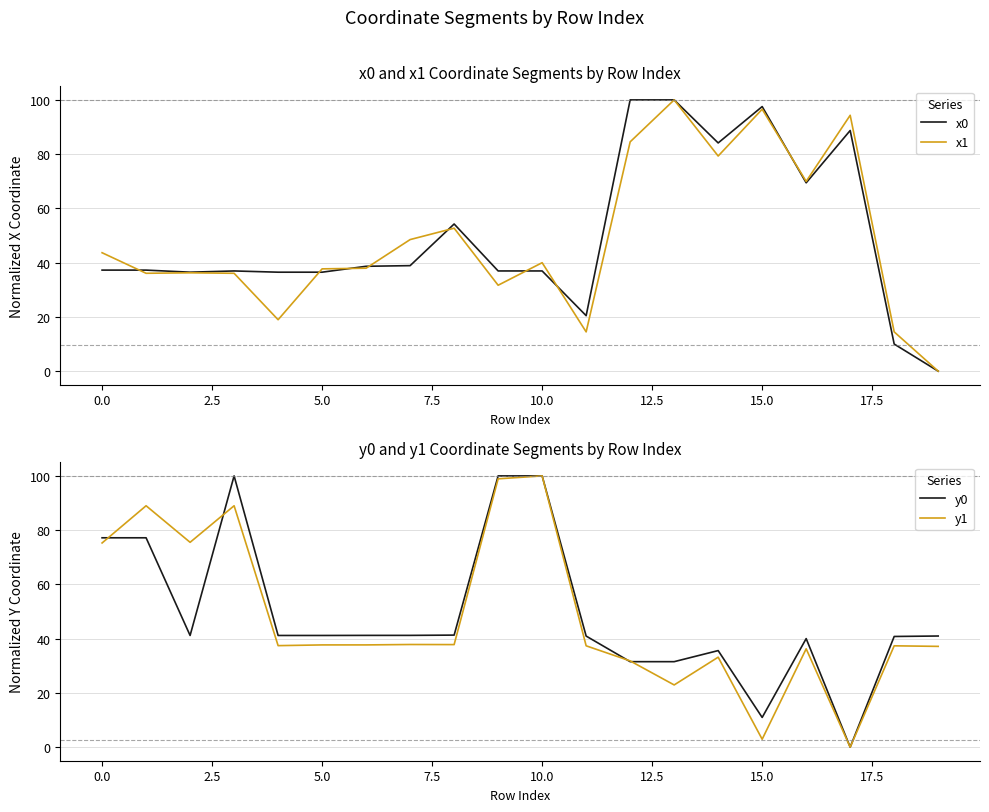

In y0, how many points are lower than both neighbors (excluding endpoints)?

3